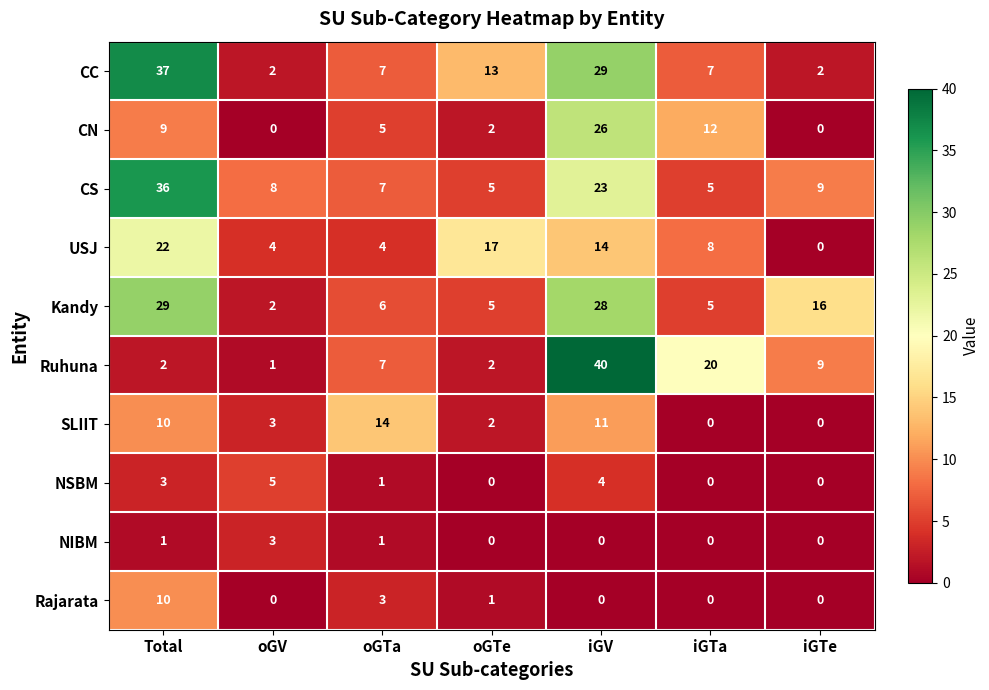

The Ruhuna series shows 2 at Total. True or false?

True